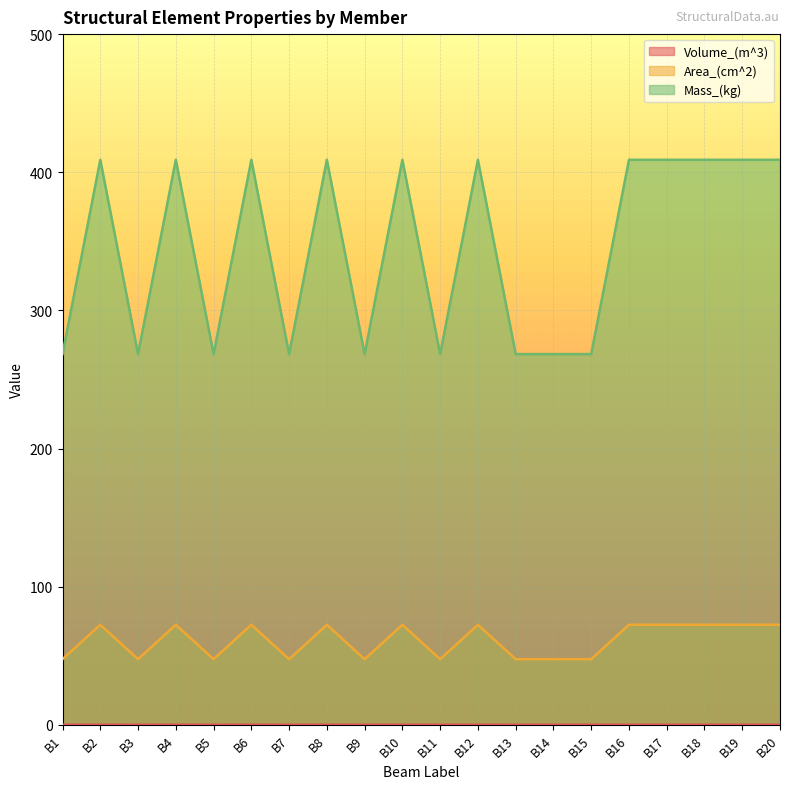

The value of Volume_(m^3) at B10 is 0.1. True or false?

True